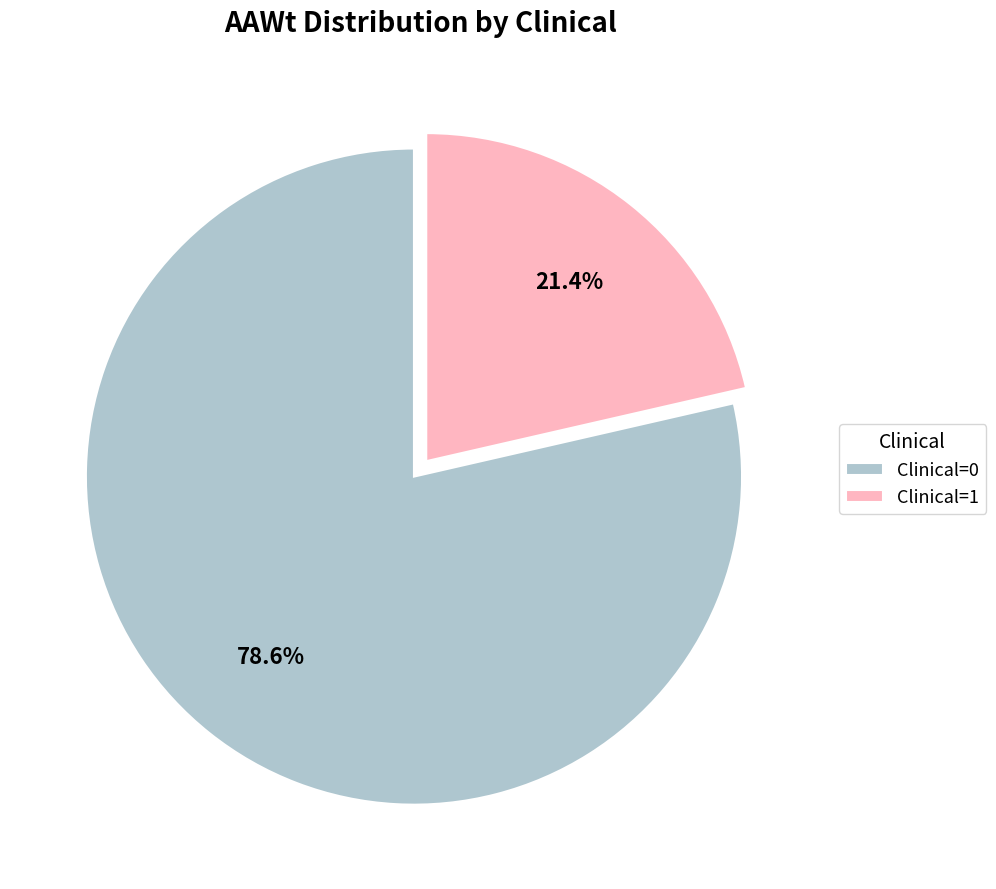

Rank the categories by value from lowest to highest.

Clinical=1, Clinical=0